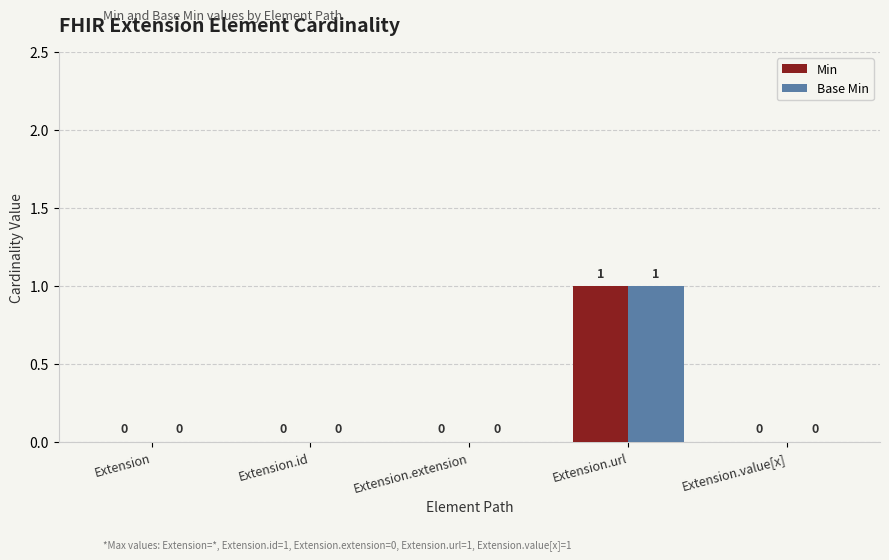

Which category has the highest value in the Base Min series?

Extension.url